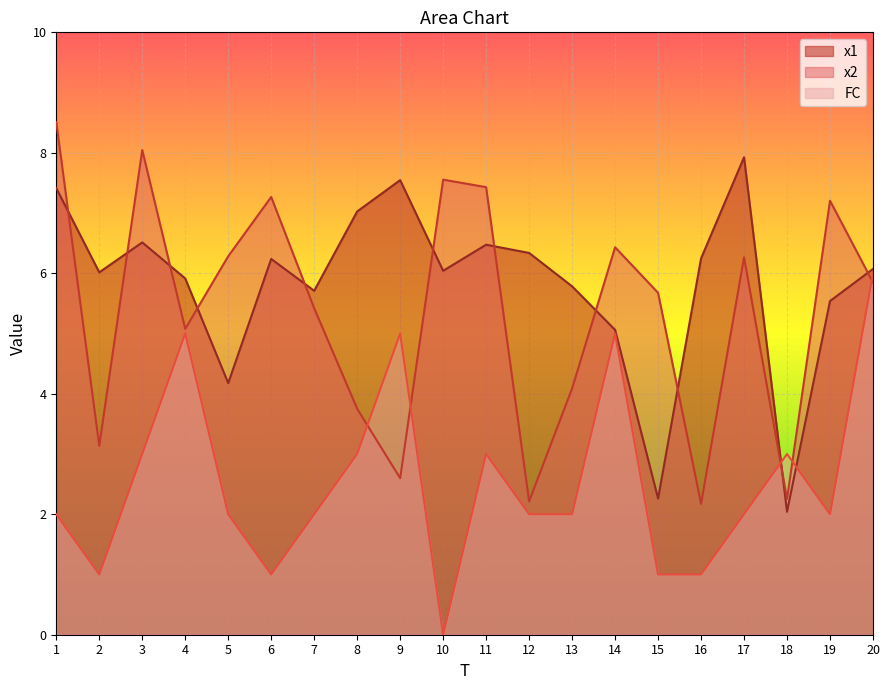

At which label does x2 reach its minimum?

16